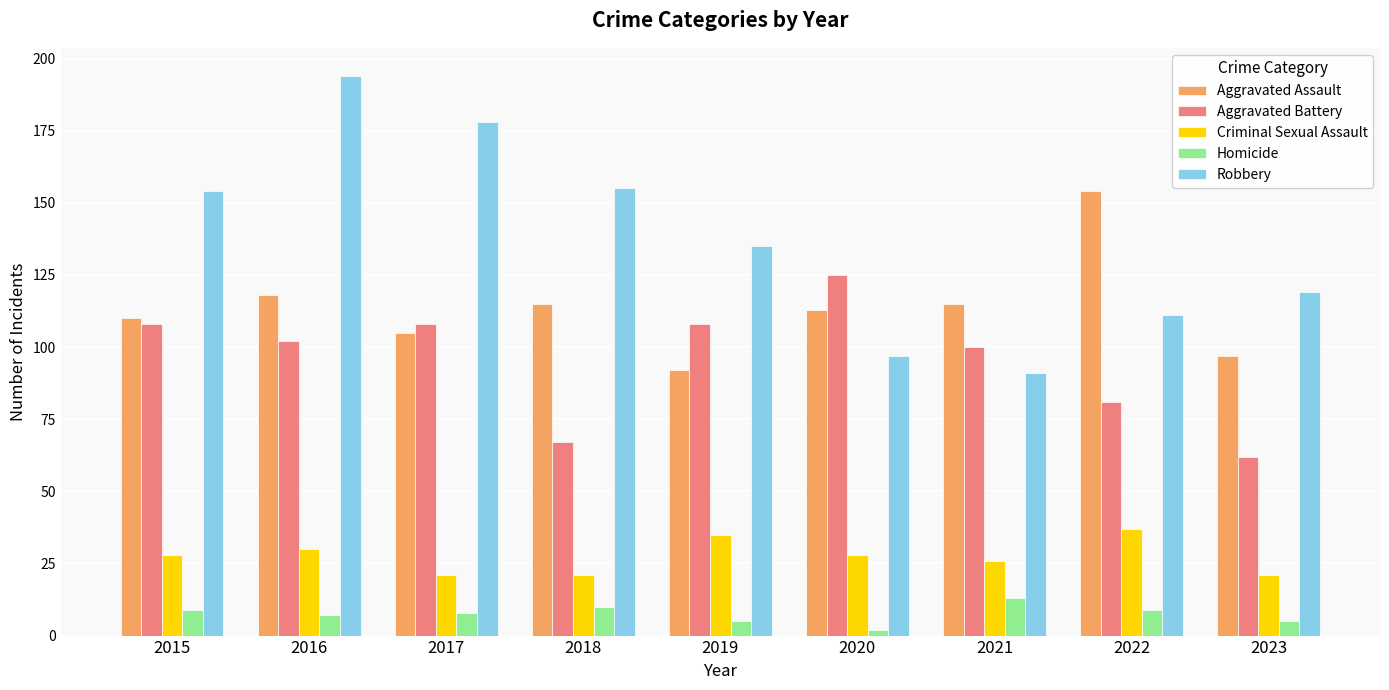

At which category does the chart reach its peak across all series?

2016